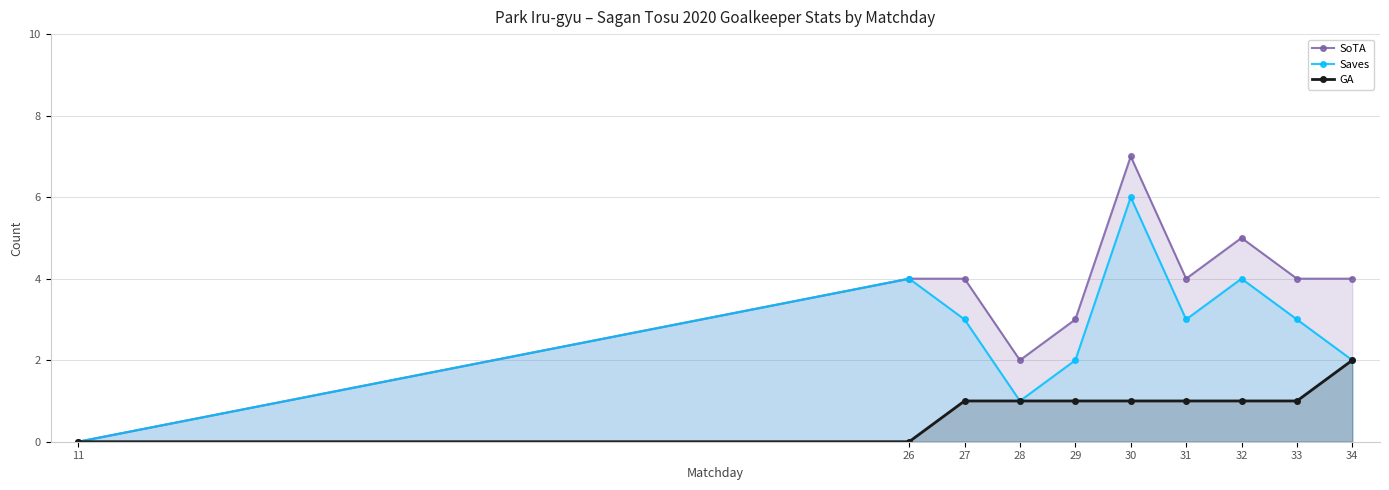

Is it true that SoTA equals 5 at 32?

True